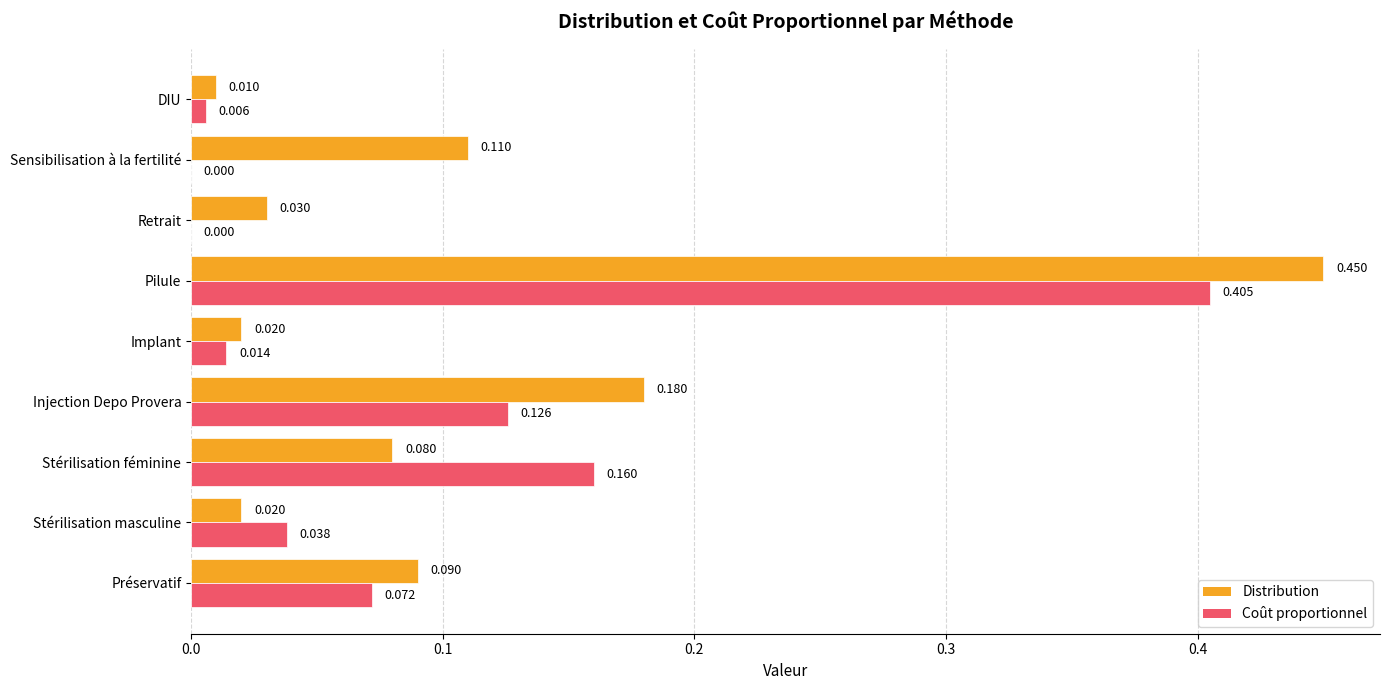

Which category has the highest value in the Distribution series?

Pilule